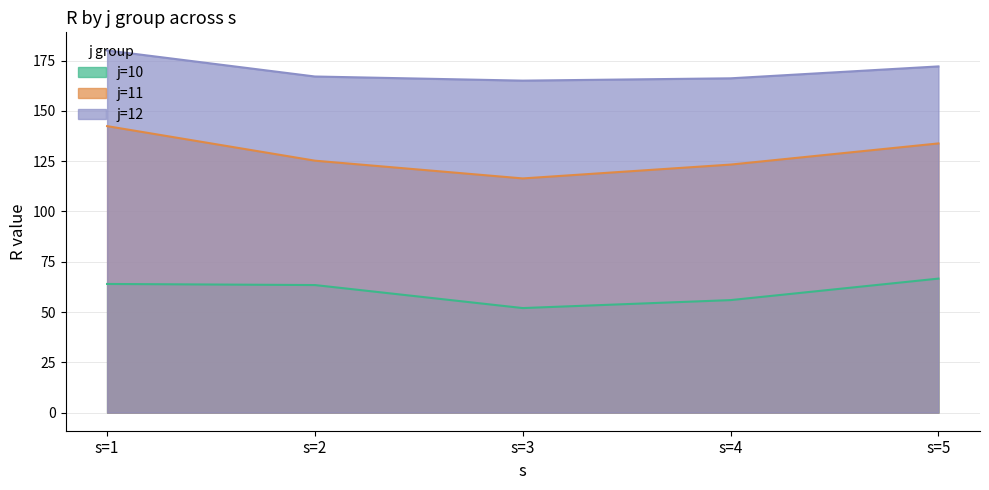

True or false: j11 and j12 intersect in this chart.

False